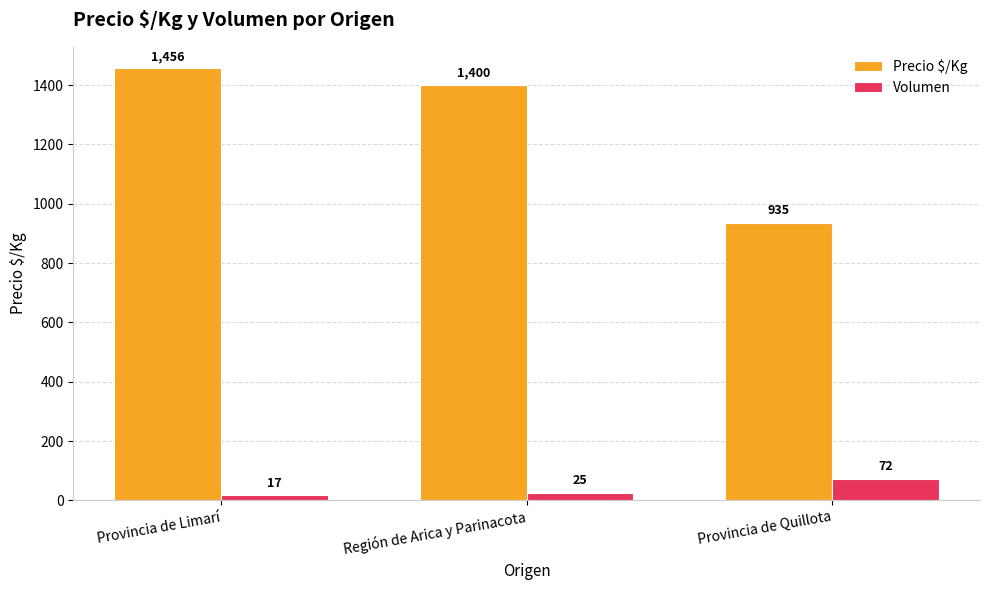

Is it true that Precio $/Kg equals 1874 at Región de Arica y Parinacota?

False